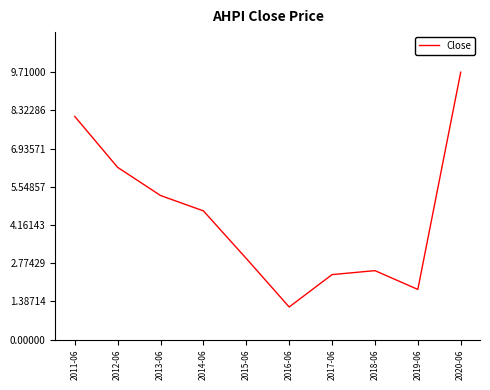

True or false: the data shows 3.9 at 2017-06.

False